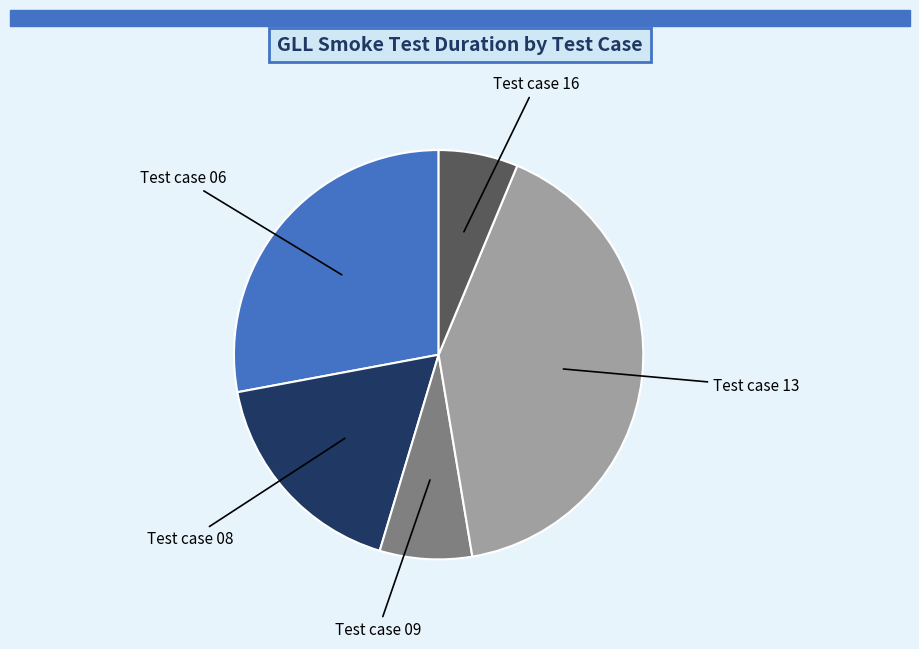

Combined, do Test case 06 and Test case 08 account for over 50%?

No